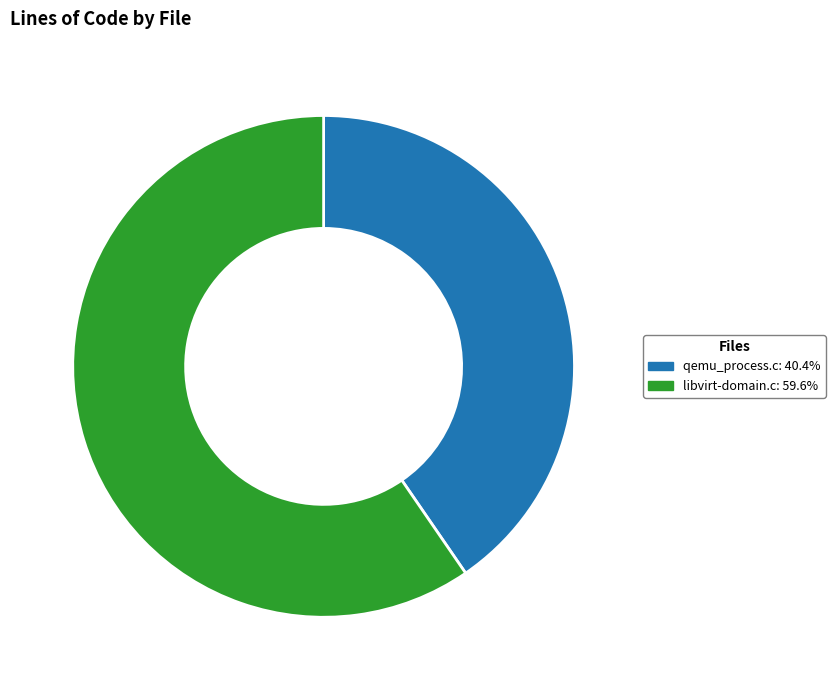

Is there any slice that represents more than half of the pie?

Yes